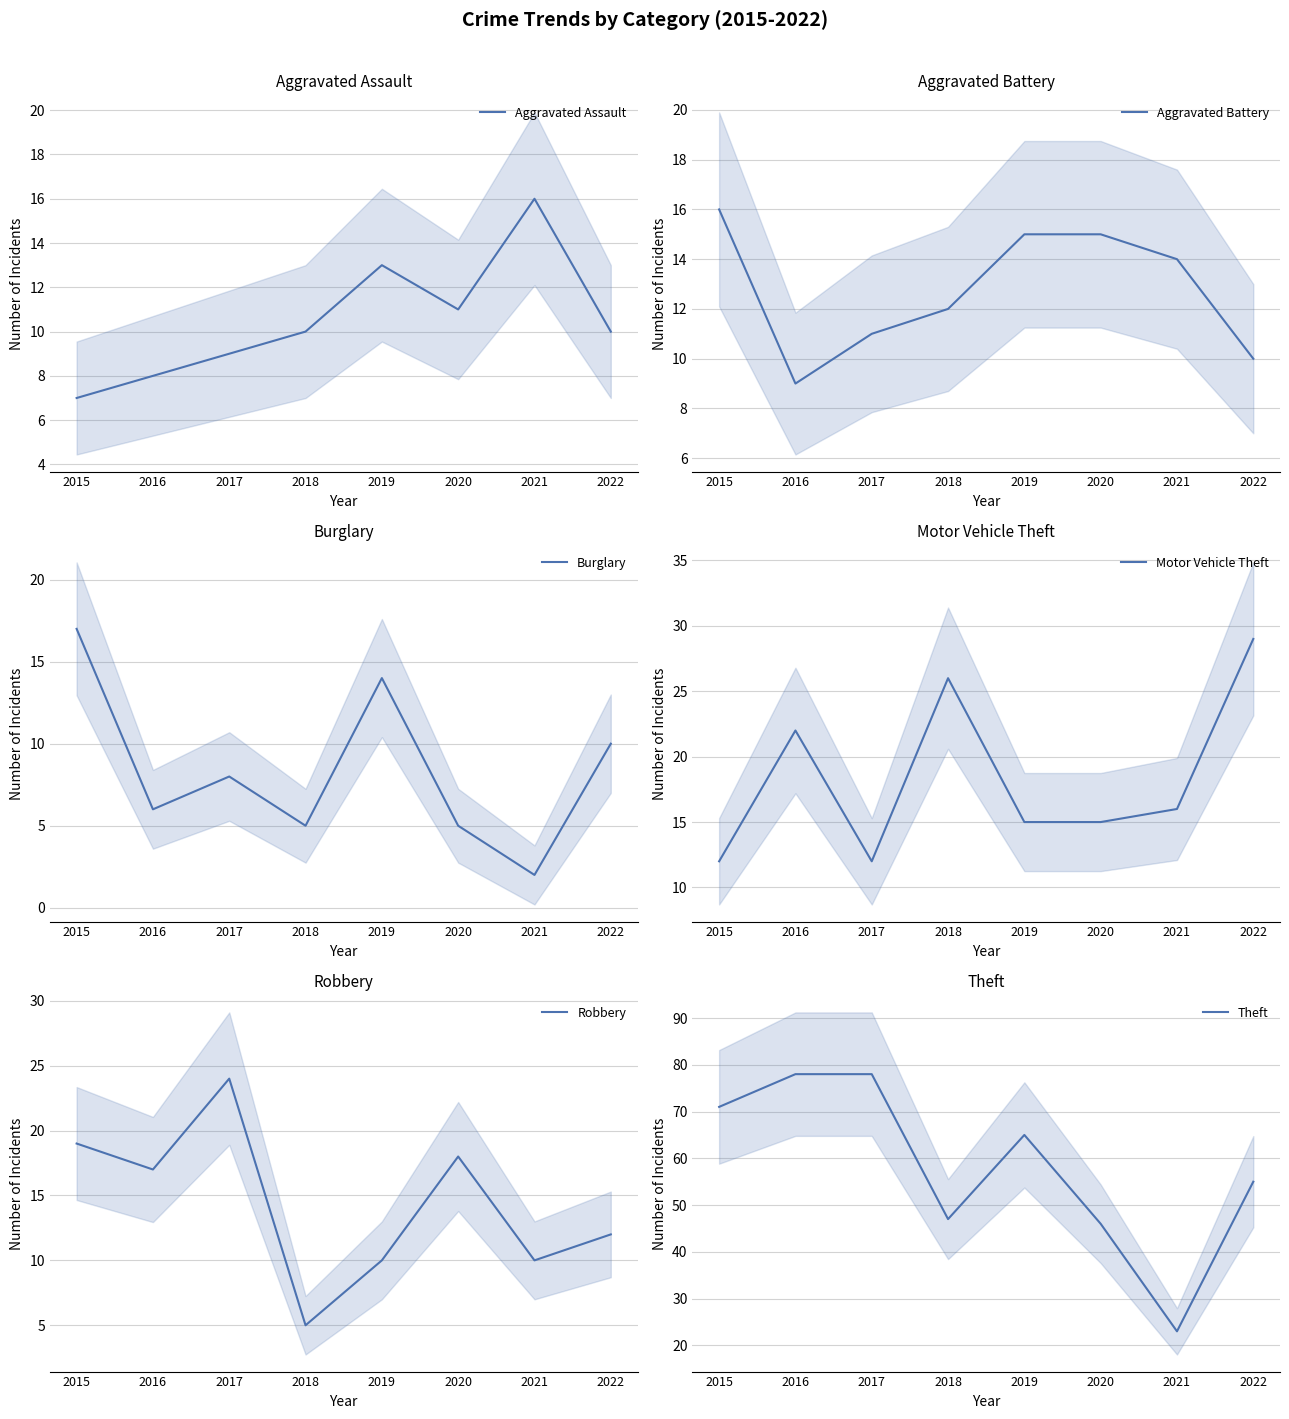

Which series has the widest spread of values?

Theft